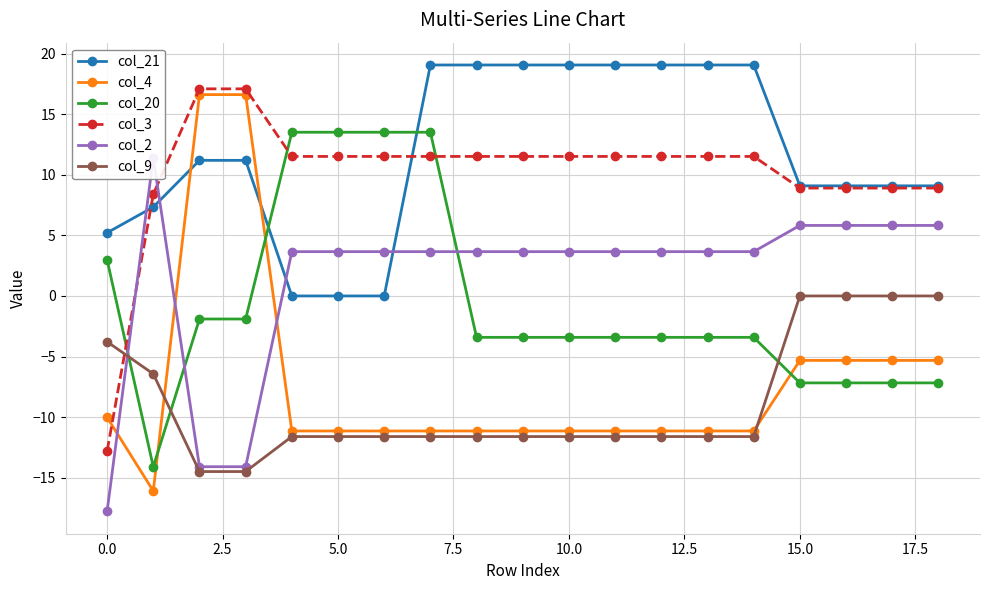

How many intersections are there between col_2 and col_9?

1